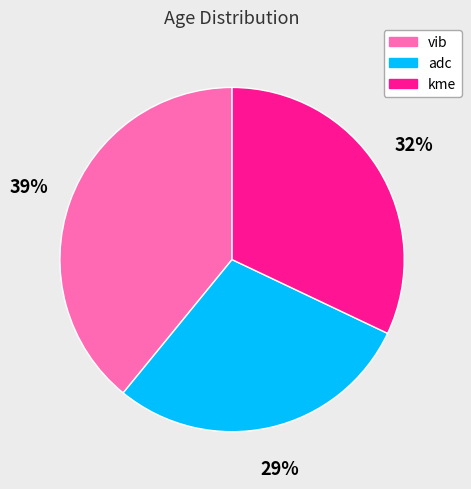

Is kme the majority of the pie?

No